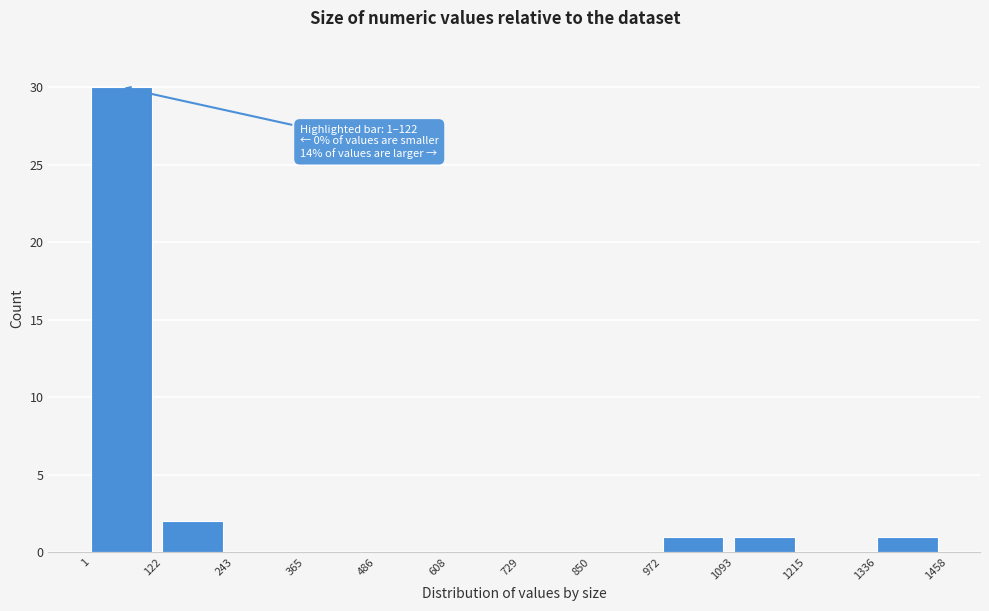

Over which range of the x-axis is the bar tallest?

1 to 122